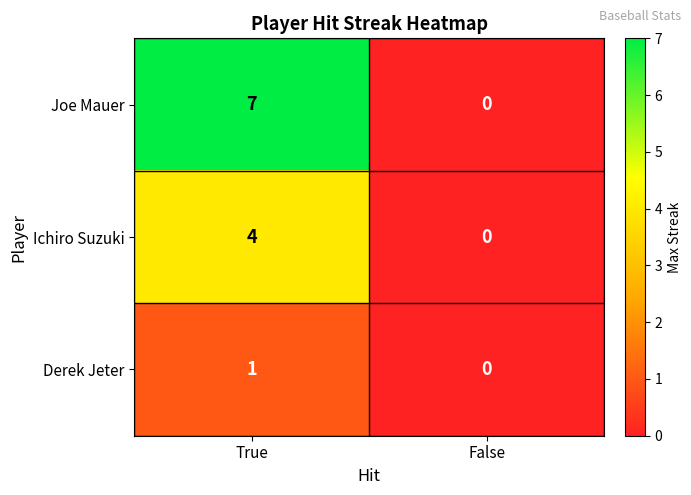

At which category does the chart reach its minimum across all series?

False